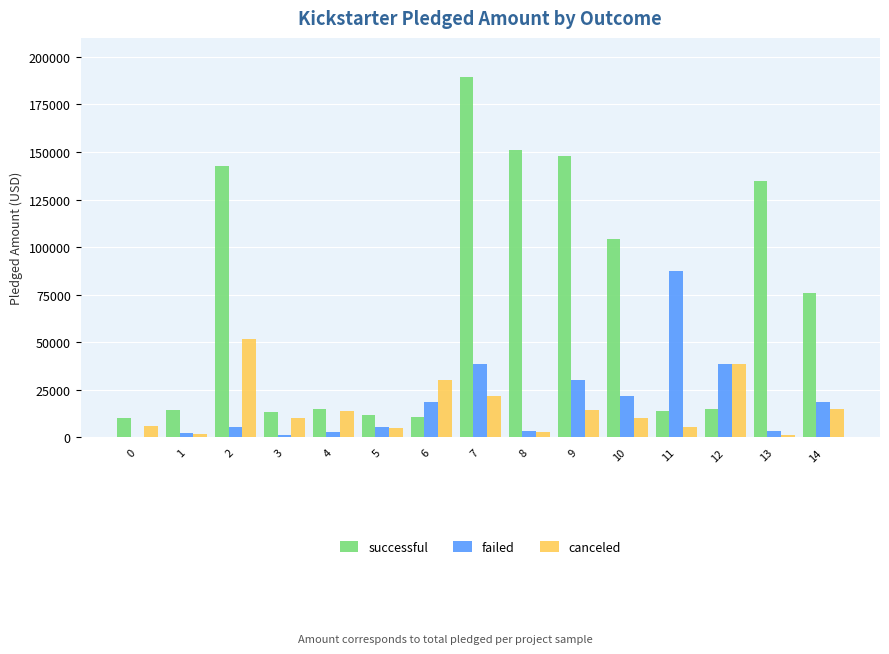

What is the maximum value shown in the chart?

189666